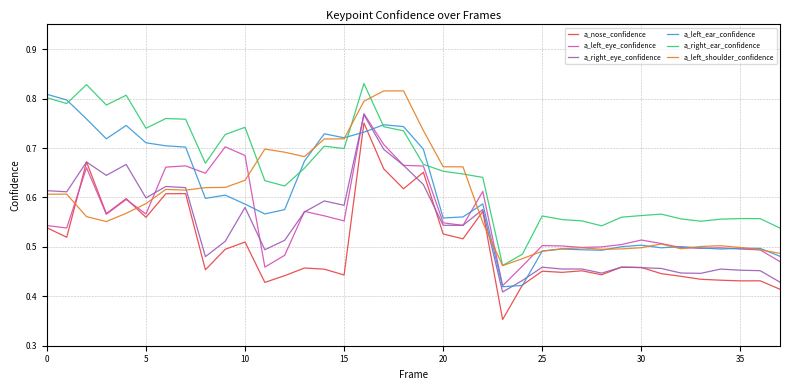

True or false: a_right_ear_confidence and a_nose_confidence intersect in this chart.

False